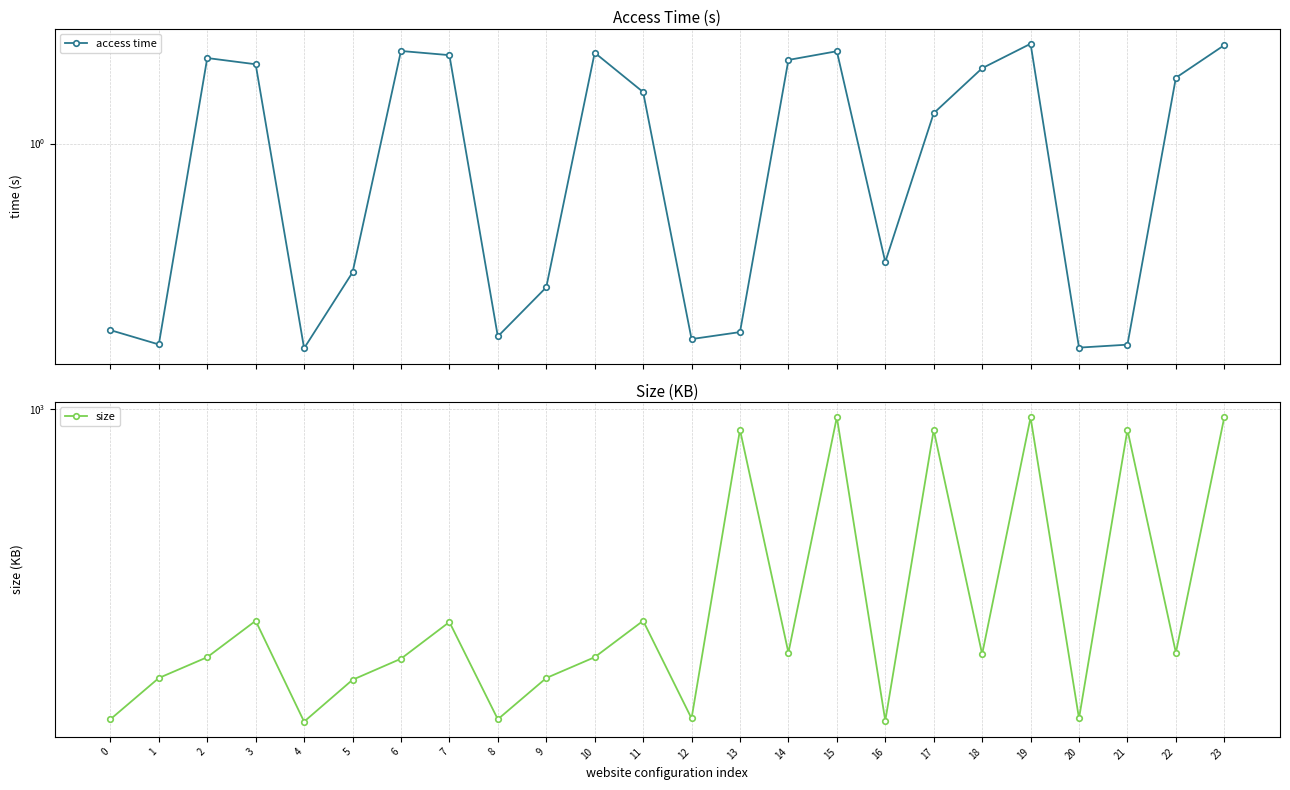

True or false: size and access time intersect in this chart.

False